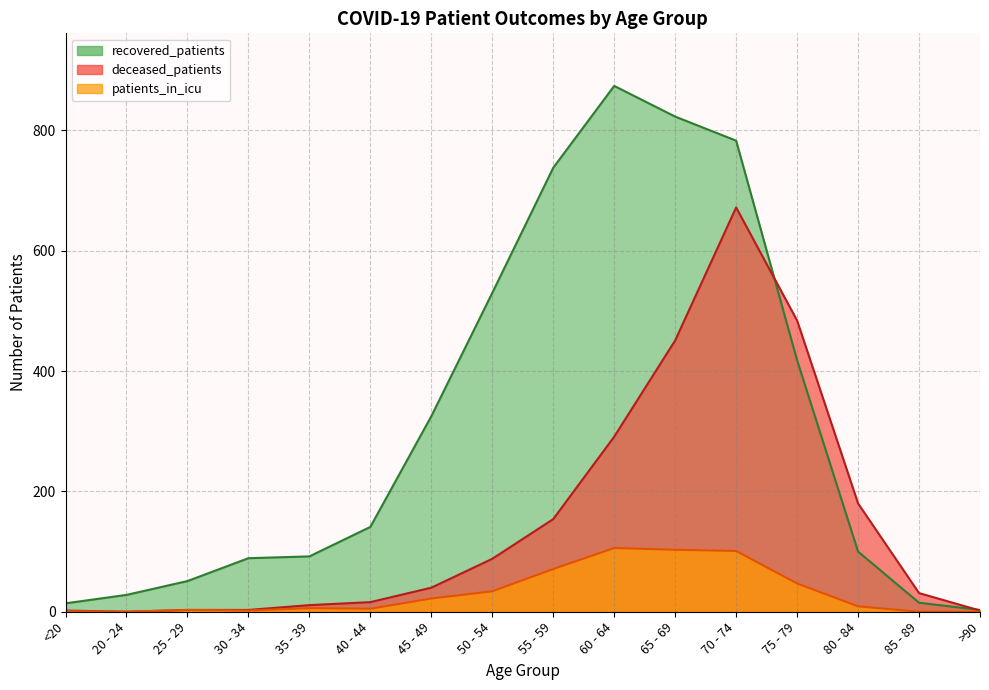

How many lines are shown in the chart?

3